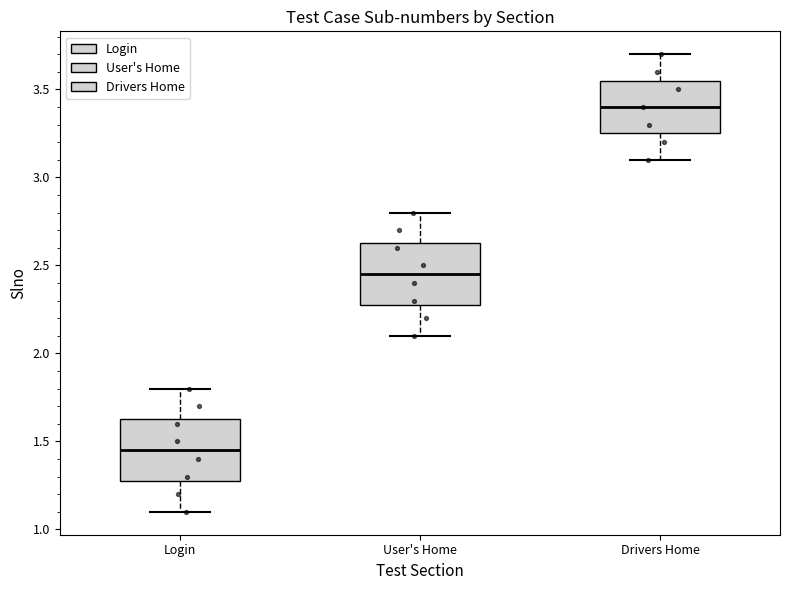

Which box's median line is the lowest?

Login